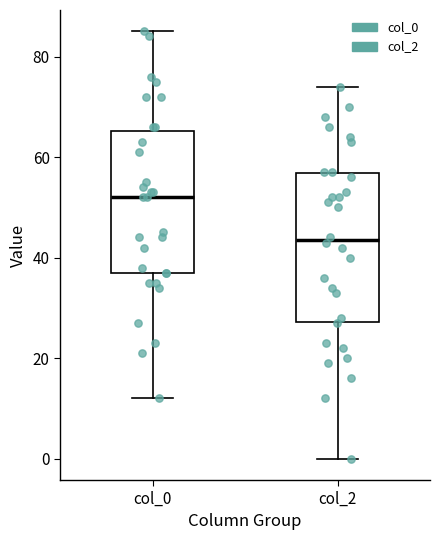

Which box has the highest median line?

col_0